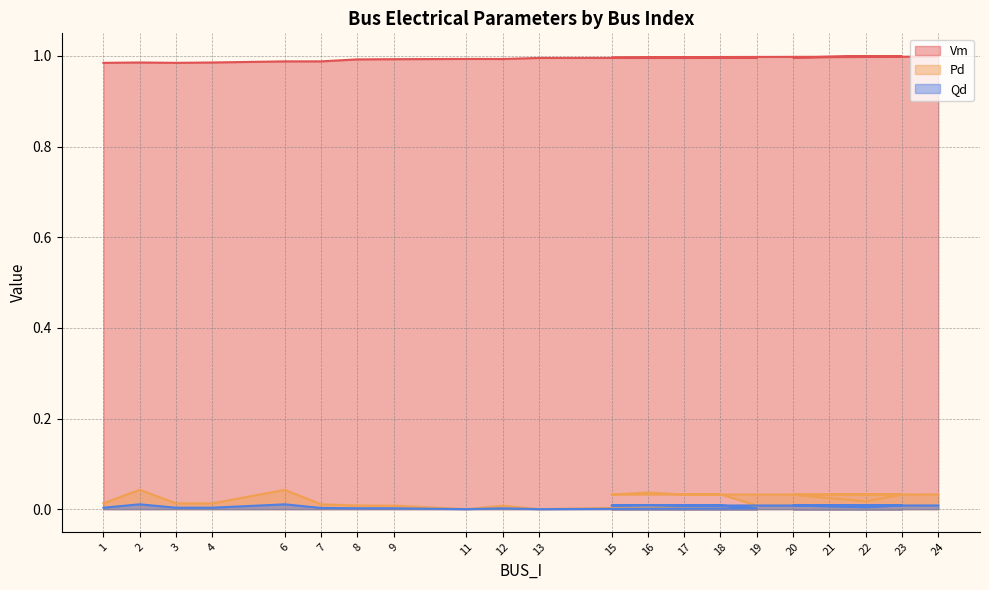

True or false: Pd and Vm intersect in this chart.

False